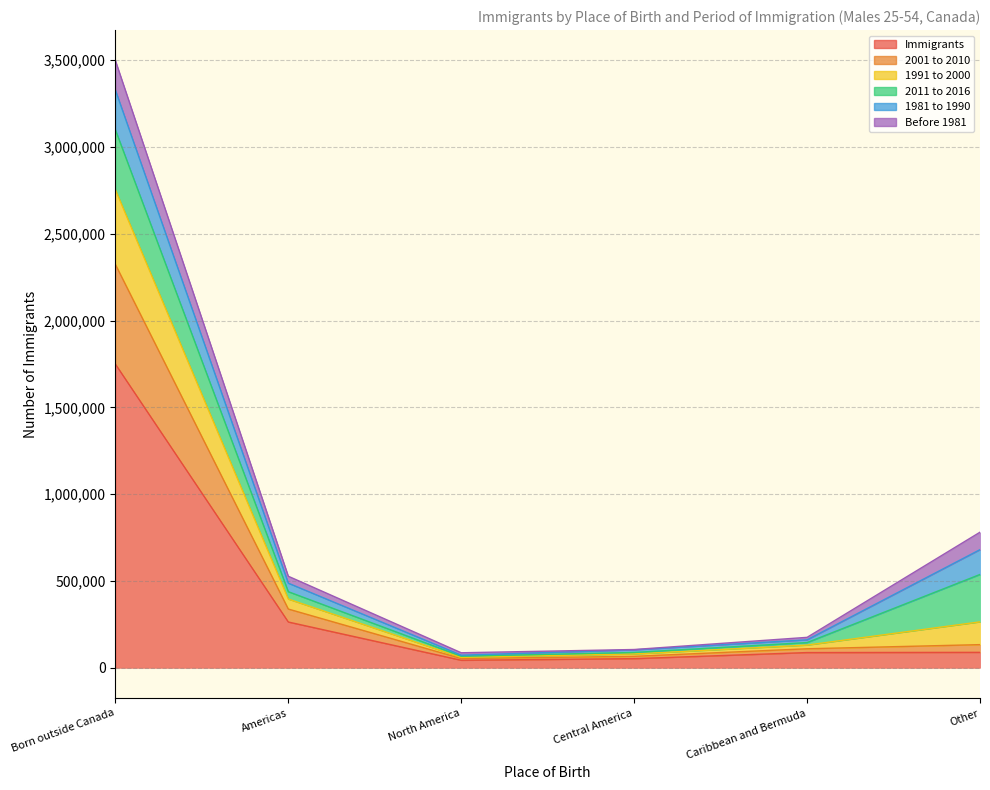

At how many categories does at least one series exceed 864734?

1